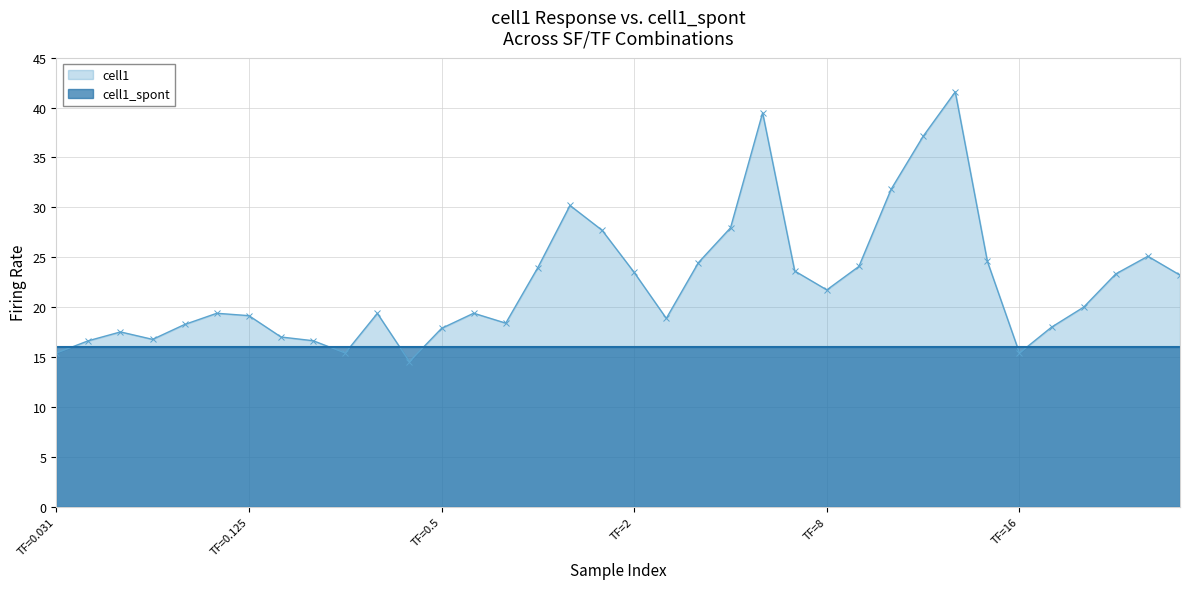

How many interior local valleys (lower than both neighbors) does the data have?

7